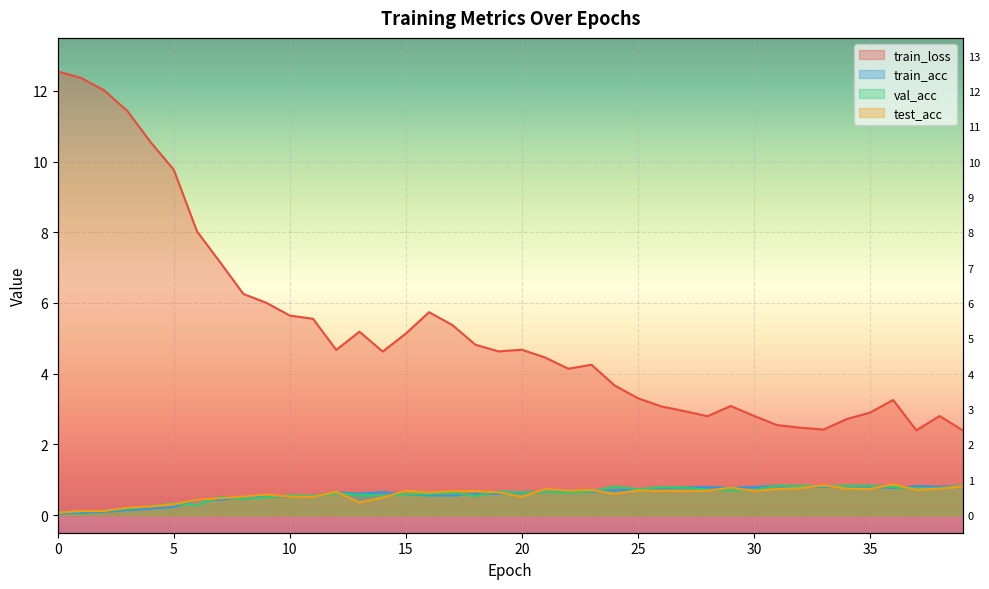

True or false: train_loss has a value of 4.6 at 14.

True